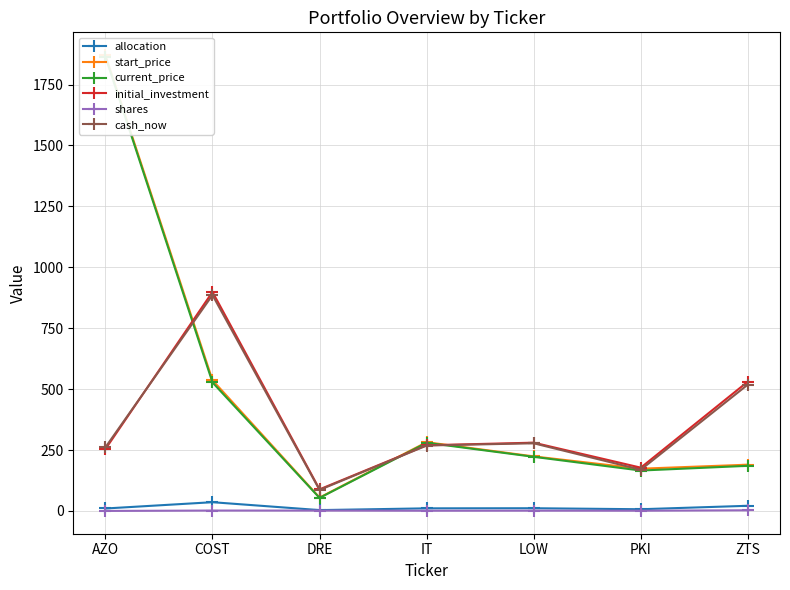

Reading right to left, list all the values displayed in this chart.

allocation: 21.2	7.1	11.2	10.8	3.5	36.0	10.2
start_price: 189.9	173.4	223.9	282.2	54.9	536.6	1870.7
current_price: 185.3	165.9	222.2	279.8	53.6	527.4	1864.6
initial_investment: 531.0	177.7	280.3	269.6	88.7	898.9	253.8
shares: 2.8	1.0	1.2	1.0	1.6	1.7	0.1
cash_now: 518.8	169.2	277.8	268.6	86.3	886.1	261.0